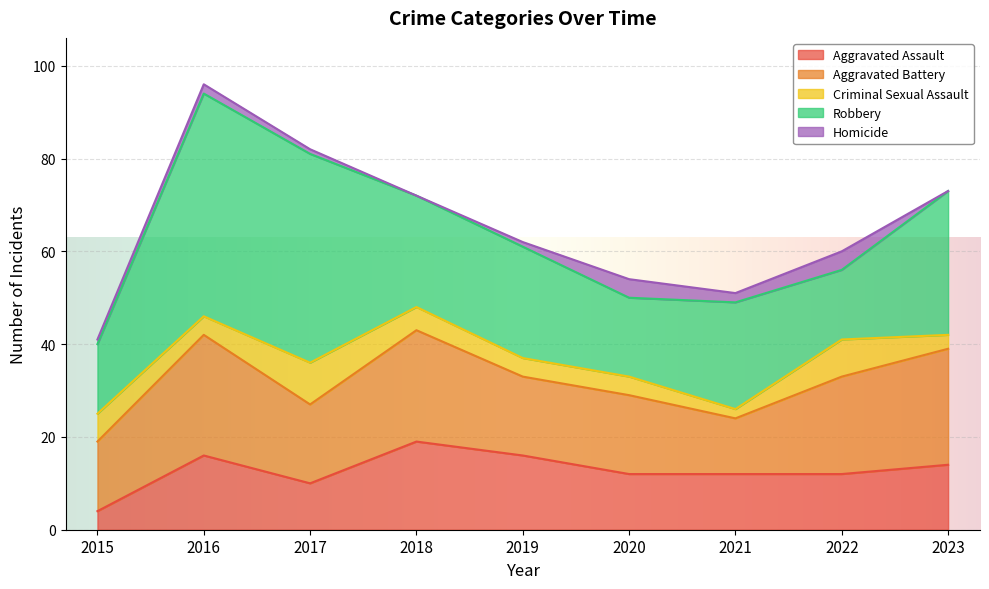

Which category has the lowest value in the Criminal Sexual Assault series?

2021